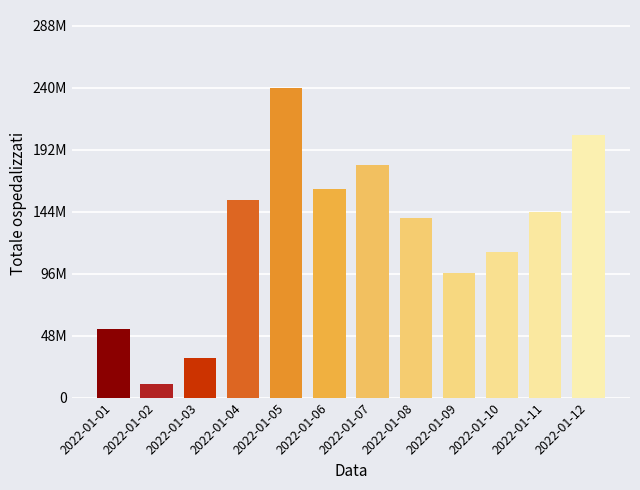

List the labels in order of value, smallest first.

2022-01-02, 2022-01-03, 2022-01-01, 2022-01-09, 2022-01-10, 2022-01-08, 2022-01-11, 2022-01-04, 2022-01-06, 2022-01-07, 2022-01-12, 2022-01-05